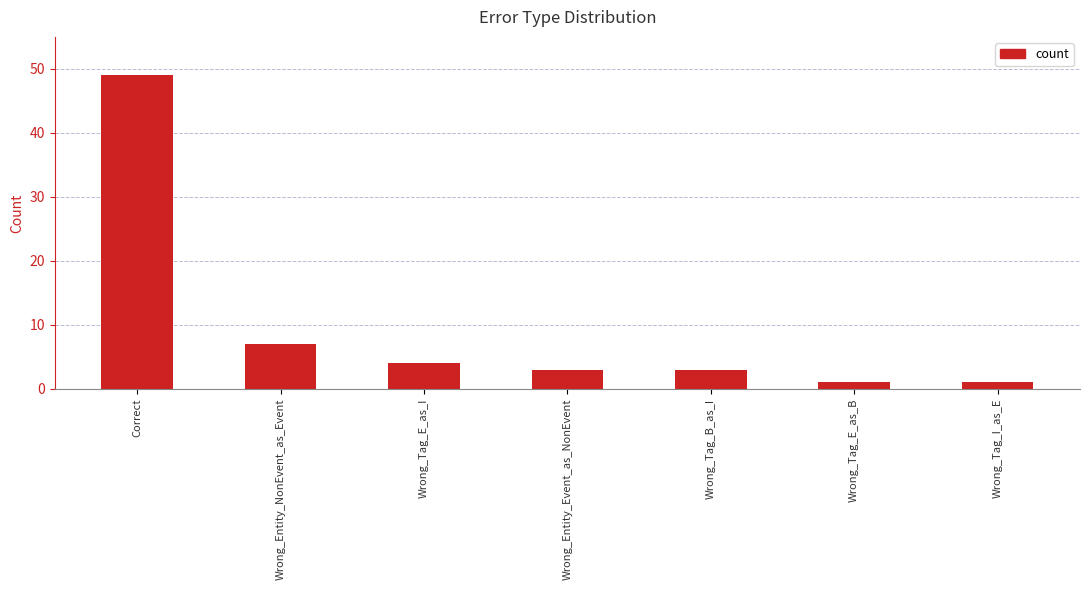

How many bars are there in total?

7